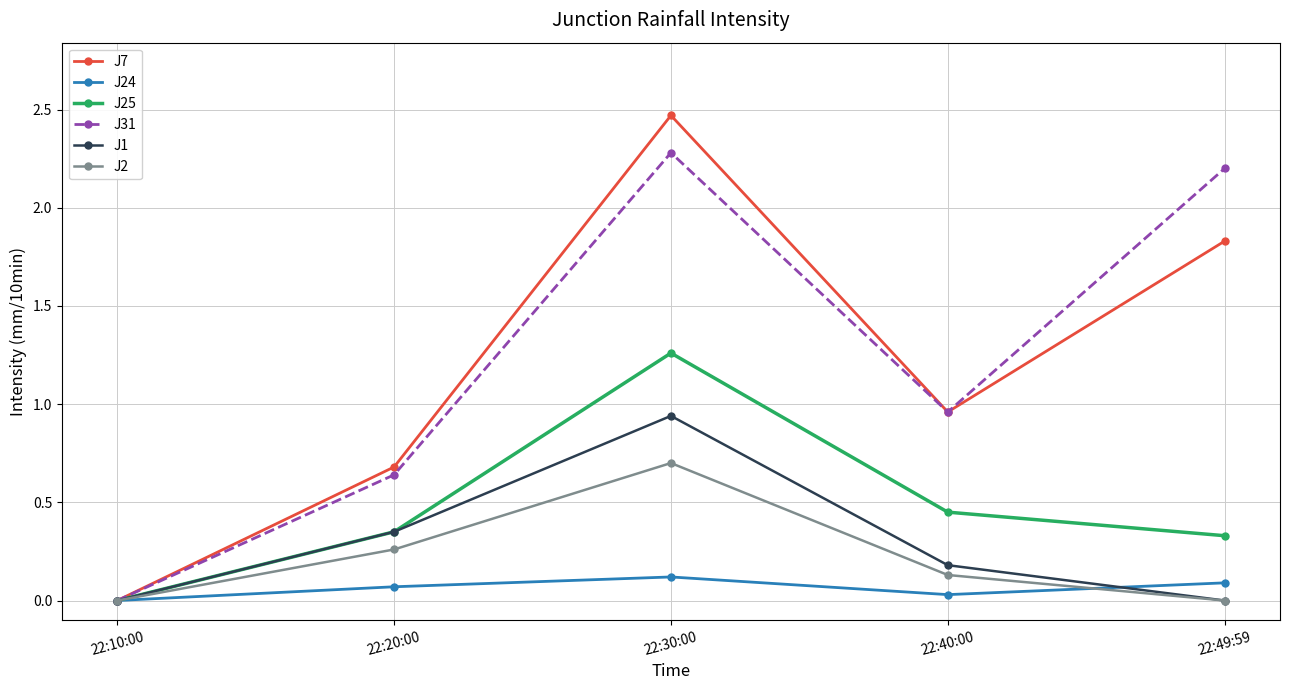

Which series changed the most between 22:20:00 and 22:30:00?

J7